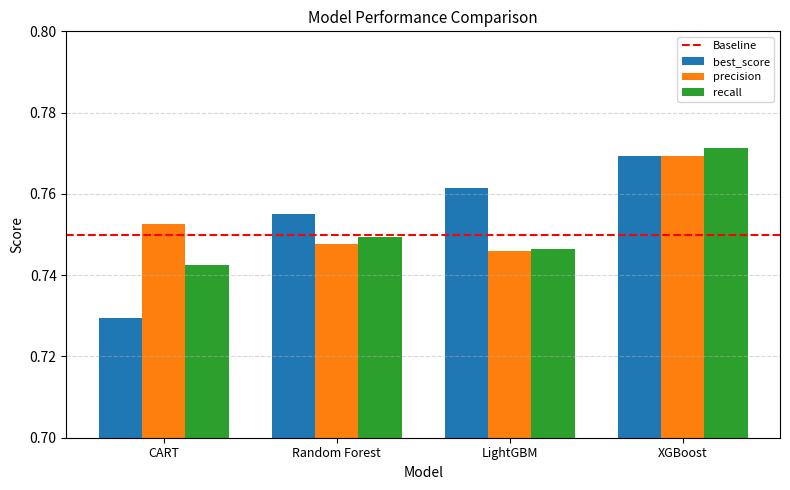

Which category has the highest value in the best_score series?

XGBoost